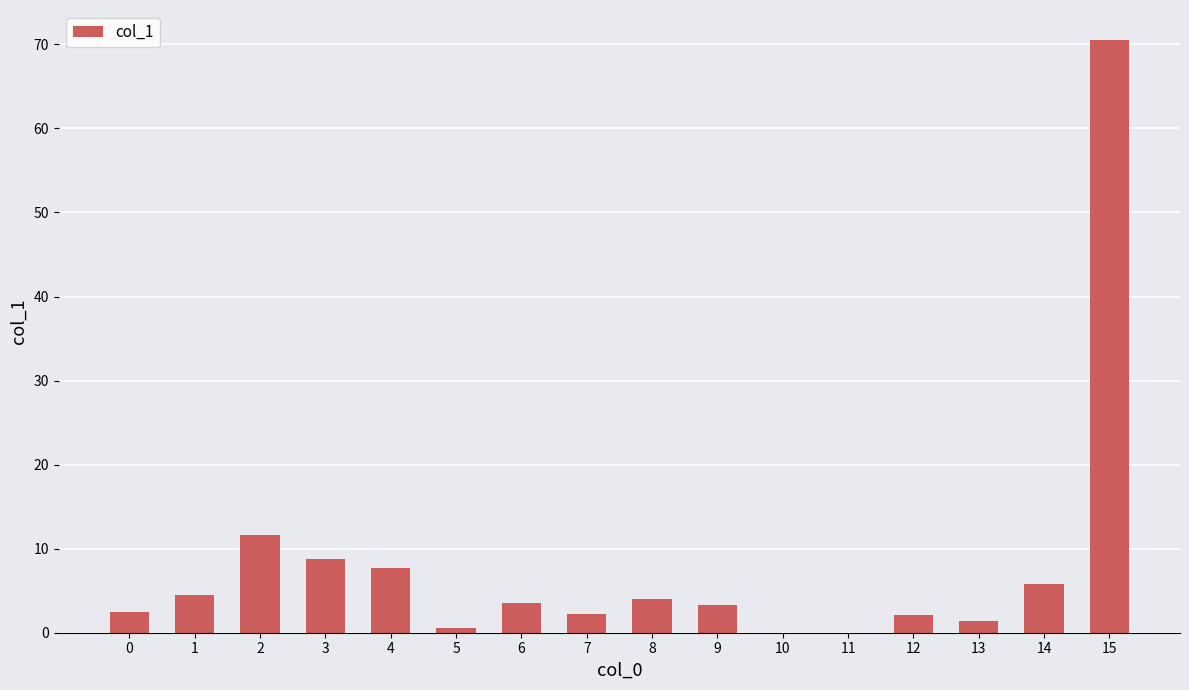

Approximately how many times larger is the value at 14 compared to 1?

1.3